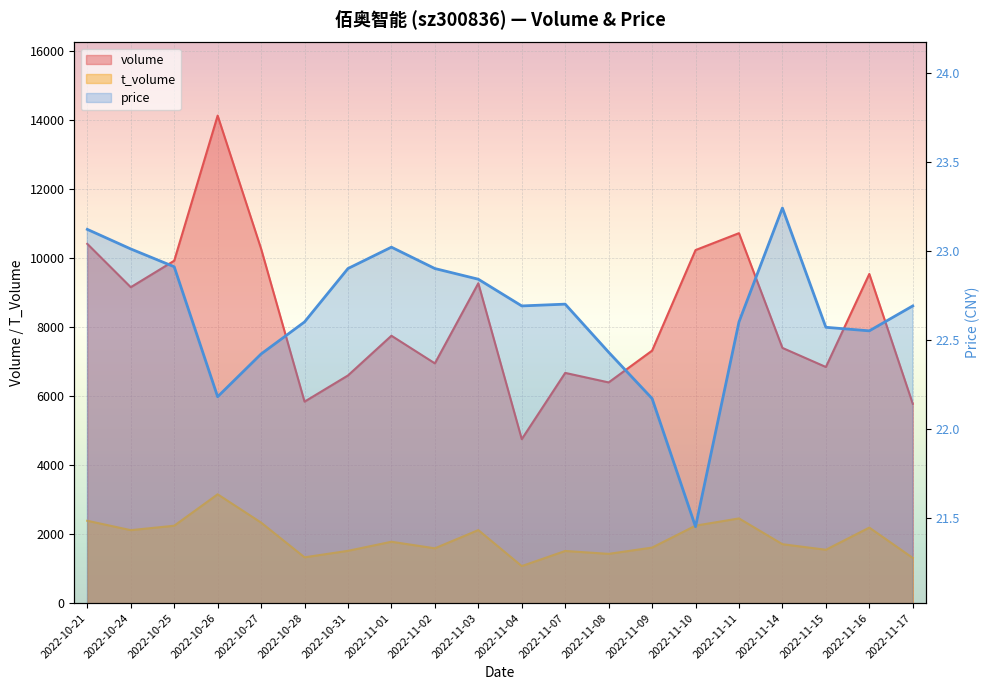

The price series shows 41.2 at 2022-10-21. True or false?

False